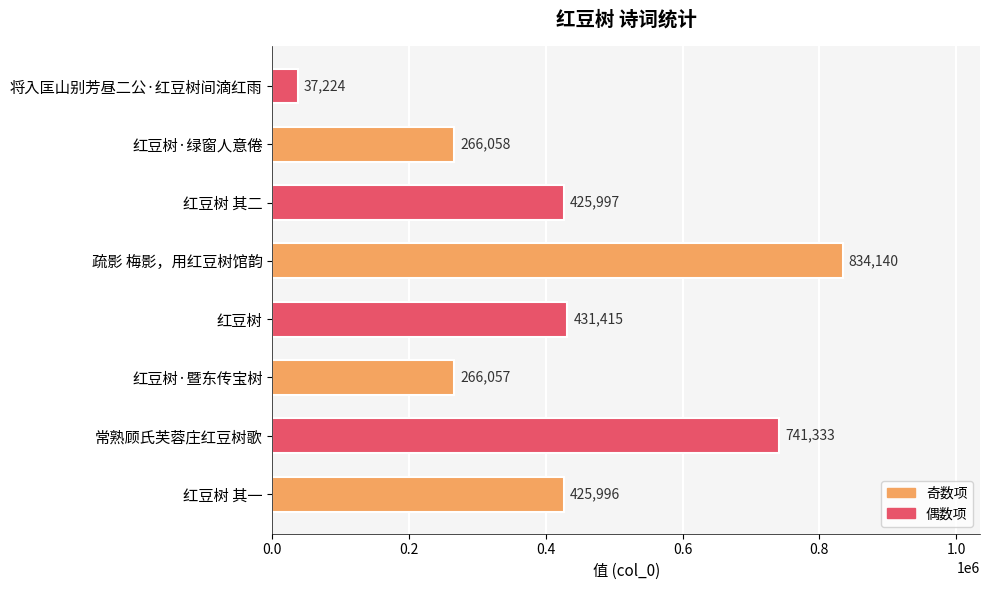

Reading bottom to top, transcribe all the data shown in this chart.

425996	741333	266057	431415	834140	425997	266058	37224